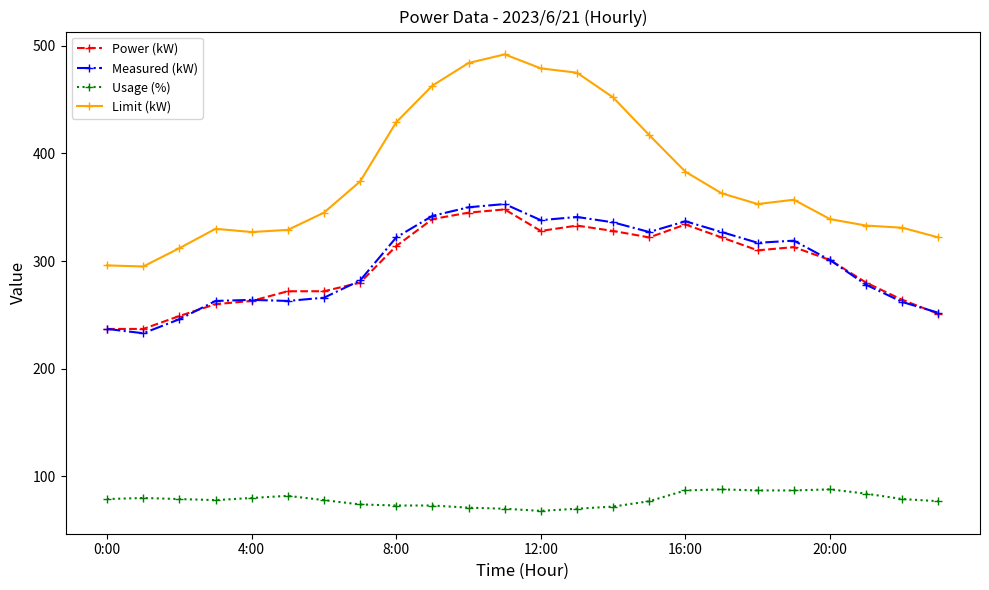

How many distinct data groups are displayed?

4